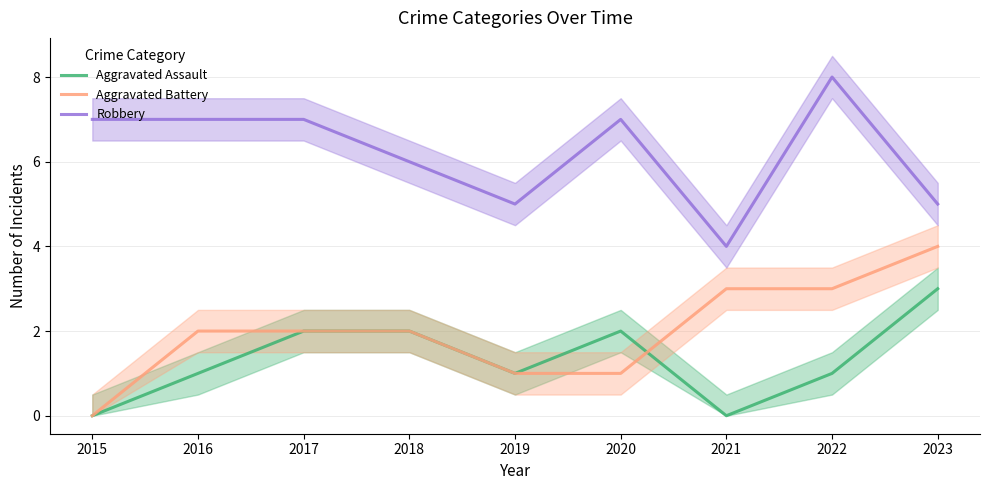

How many lines are shown in the chart?

3